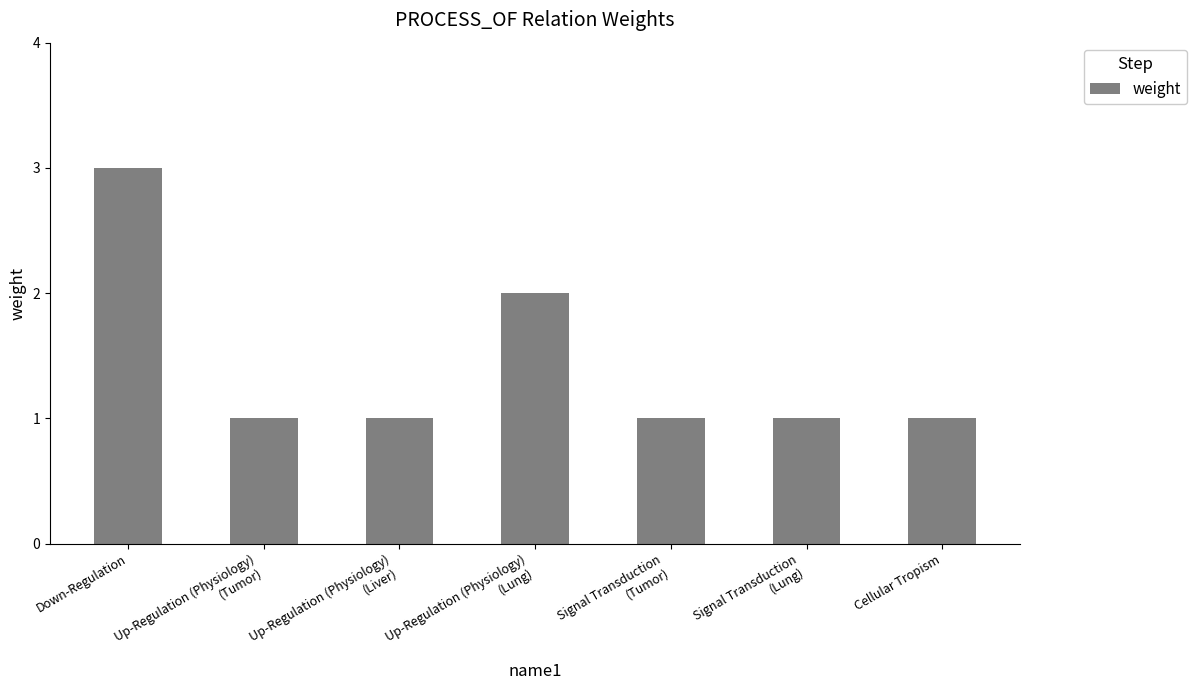

At which label is the value closest to 2?

Up-Regulation (Physiology)
(Lung)